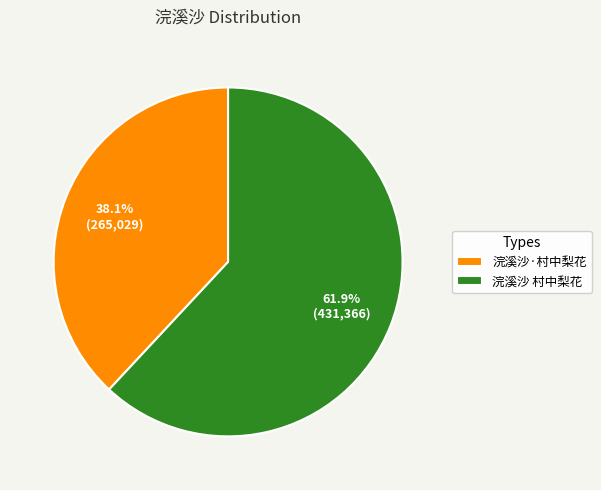

What is the largest slice in the pie chart?

浣溪沙 村中梨花